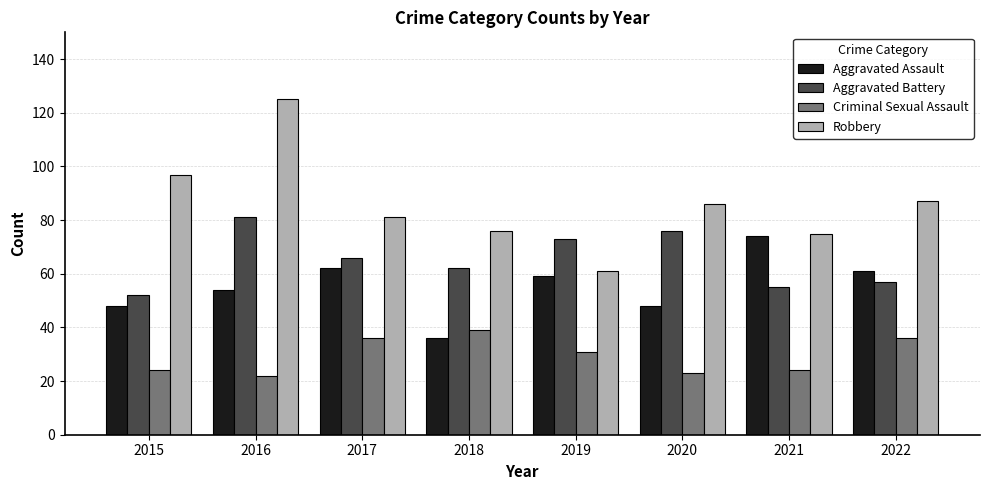

Rank the categories by Aggravated Battery value from highest to lowest.

2016, 2020, 2019, 2017, 2018, 2022, 2021, 2015